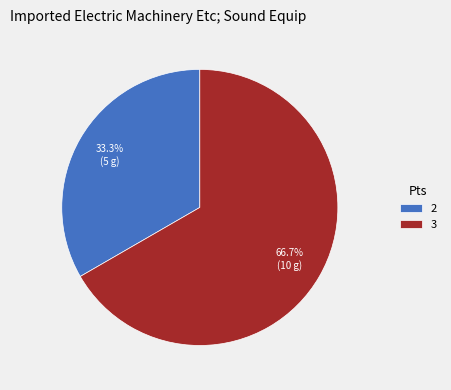

Combined, do 2 and 3 account for over 50%?

Yes